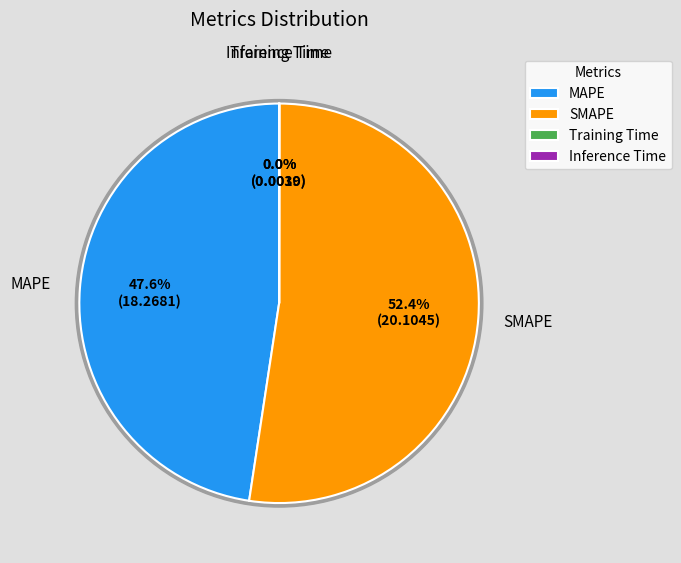

Count the number of slices in the pie.

4